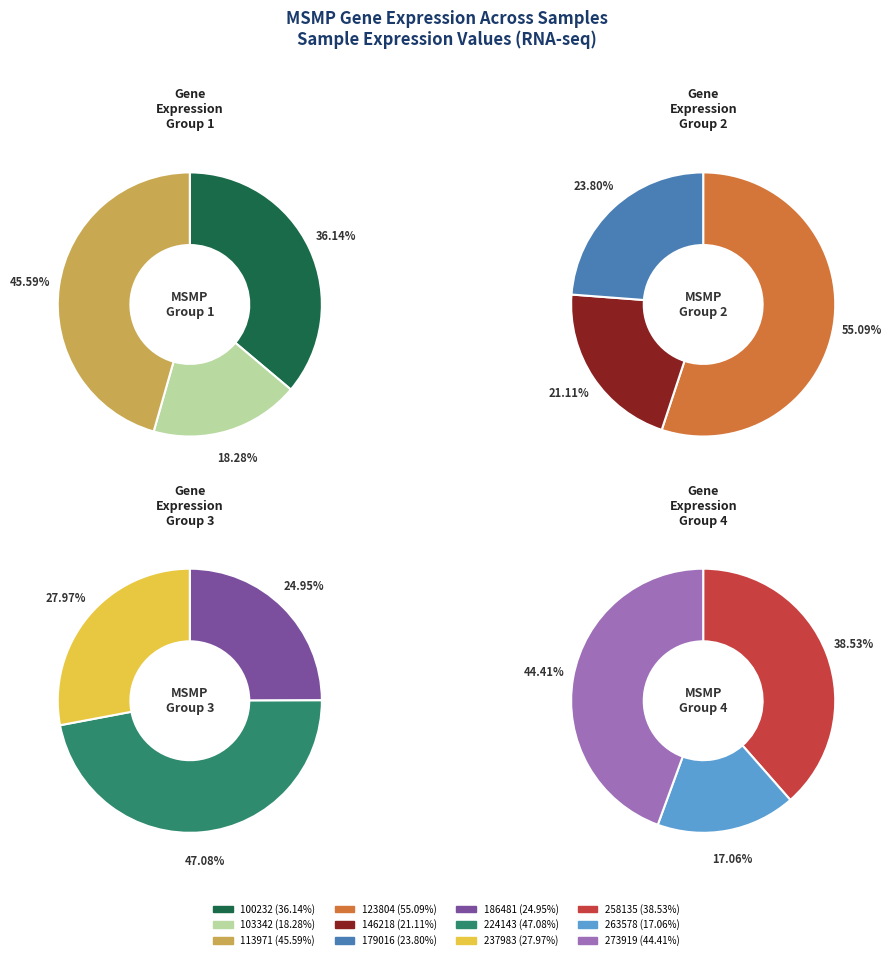

Does 146218 represent more than half of the total?

No